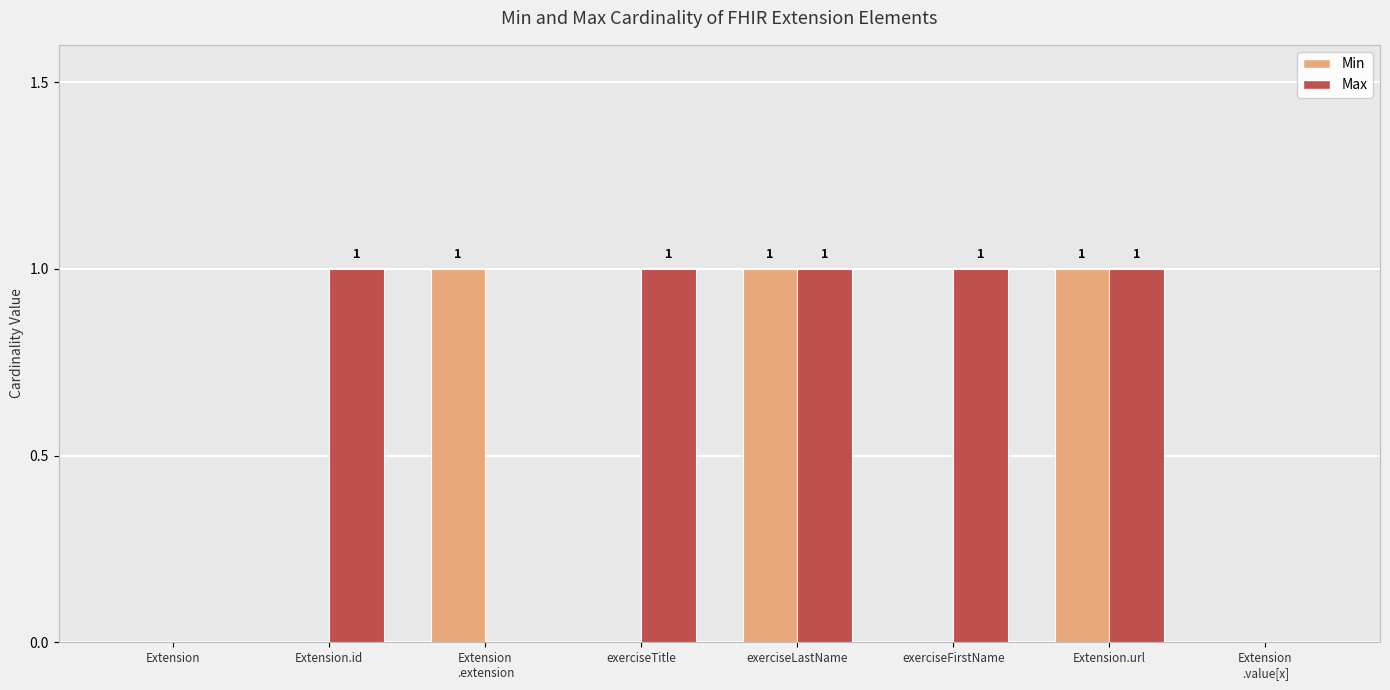

What is the sum of all Max values?

5